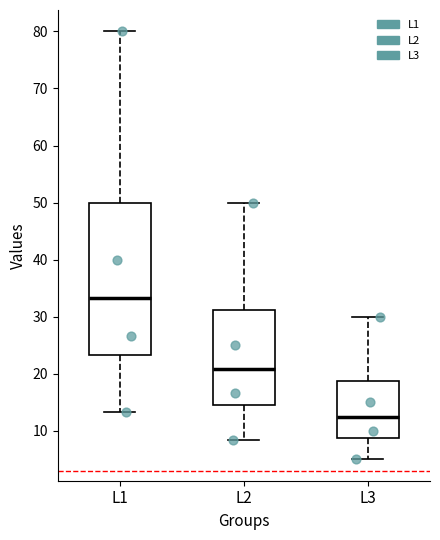

Reading left to right, read every box against the y-axis: the position of its median line, the range the box covers, and the ends of its whiskers. The values are not printed on the chart, so give them approximately, as read against the axis.

L1: median 33, box 23 to 50, whiskers 13 to 80
L2: median 21, box 15 to 31, whiskers 8 to 50
L3: median 13, box 9 to 19, whiskers 5 to 30